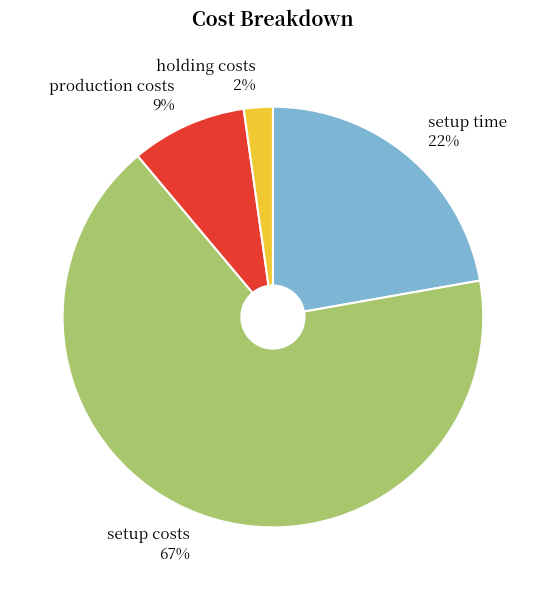

Count the number of slices in the pie.

4